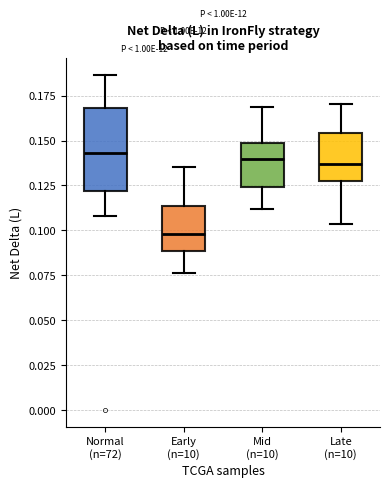

Reading left to right, read every box against the y-axis: the position of its median line, the range the box covers, and the ends of its whiskers. The values are not printed on the chart, so give them approximately, as read against the axis.

Normal (n=72): median 0.145, box 0.120 to 0.170, whiskers 0.110 to 0.185
Early (n=10): median 0.100, box 0.090 to 0.115, whiskers 0.075 to 0.135
Mid (n=10): median 0.140, box 0.125 to 0.150, whiskers 0.110 to 0.170
Late (n=10): median 0.135, box 0.125 to 0.155, whiskers 0.105 to 0.170